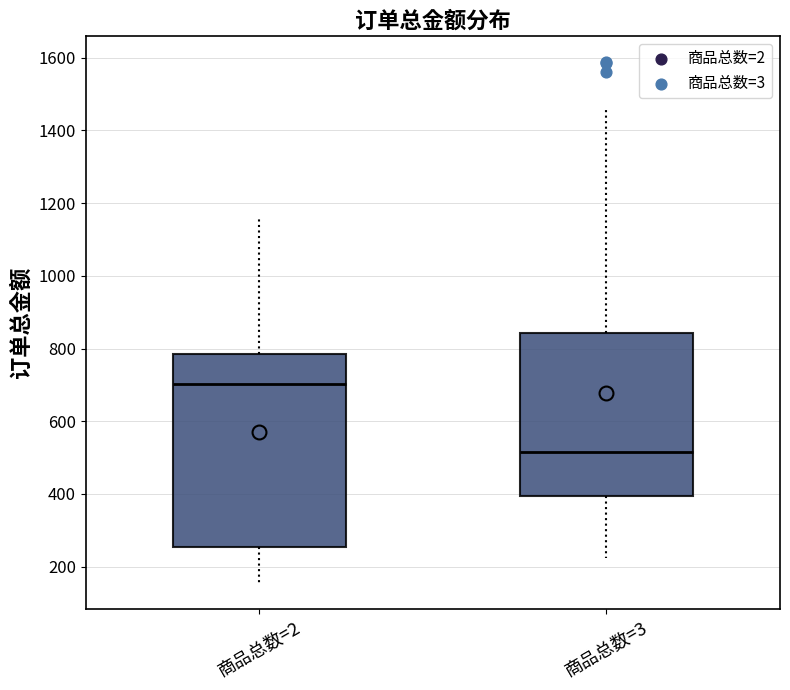

Where does the upper whisker of the box for 商品总数=3 end on the y-axis? The values are not printed on the chart, so give them approximately, as read against the axis.

1460